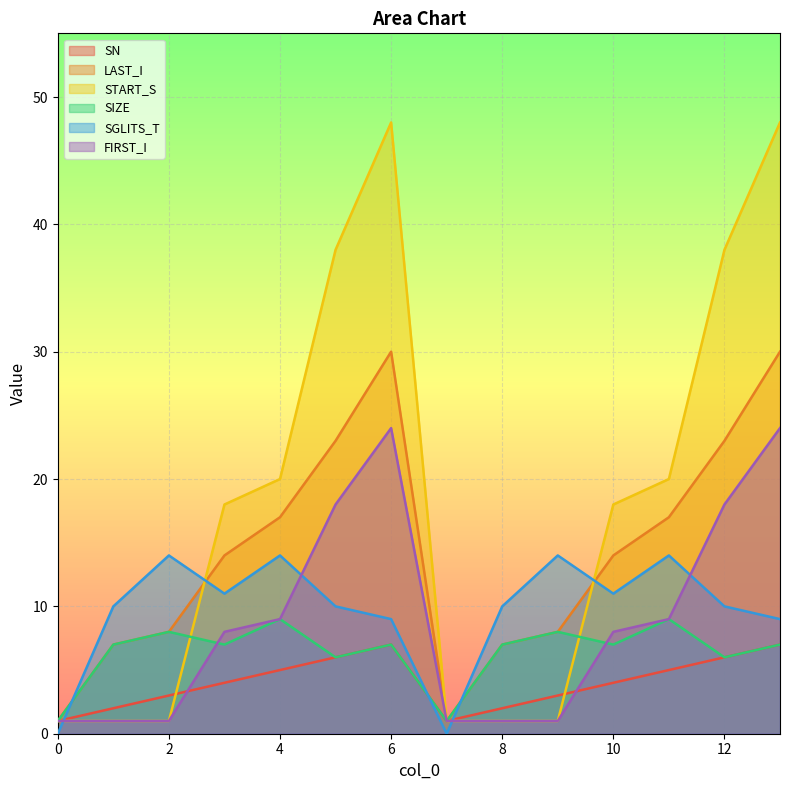

What is the average value of the SIZE series?

6